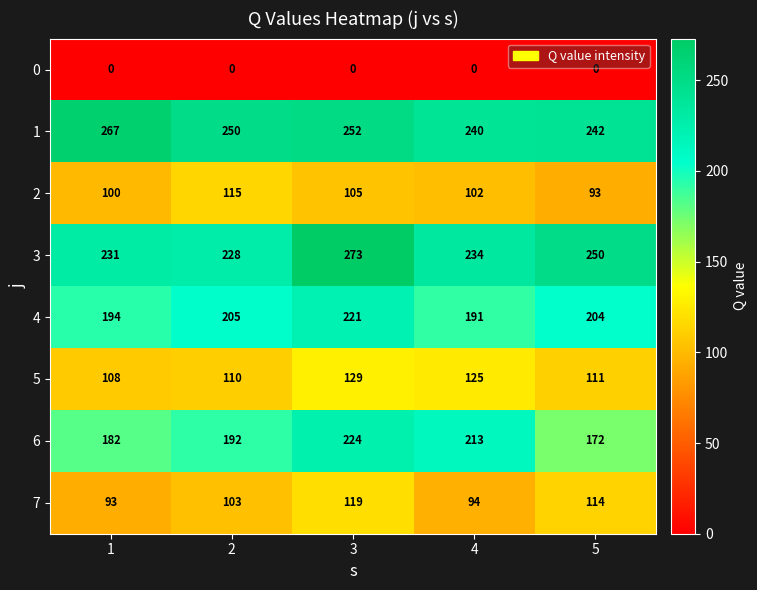

Rank the series by their maximum value, from highest to lowest.

3, 1, 6, 4, 5, 7, 2, 0